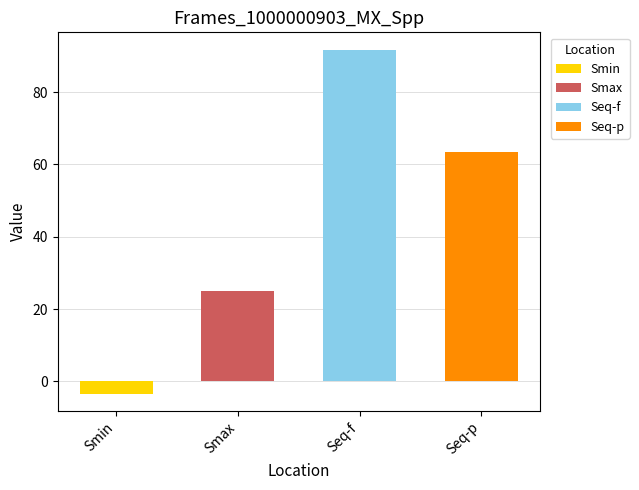

What is the change in value from Smin to Seq-f?

+95.2